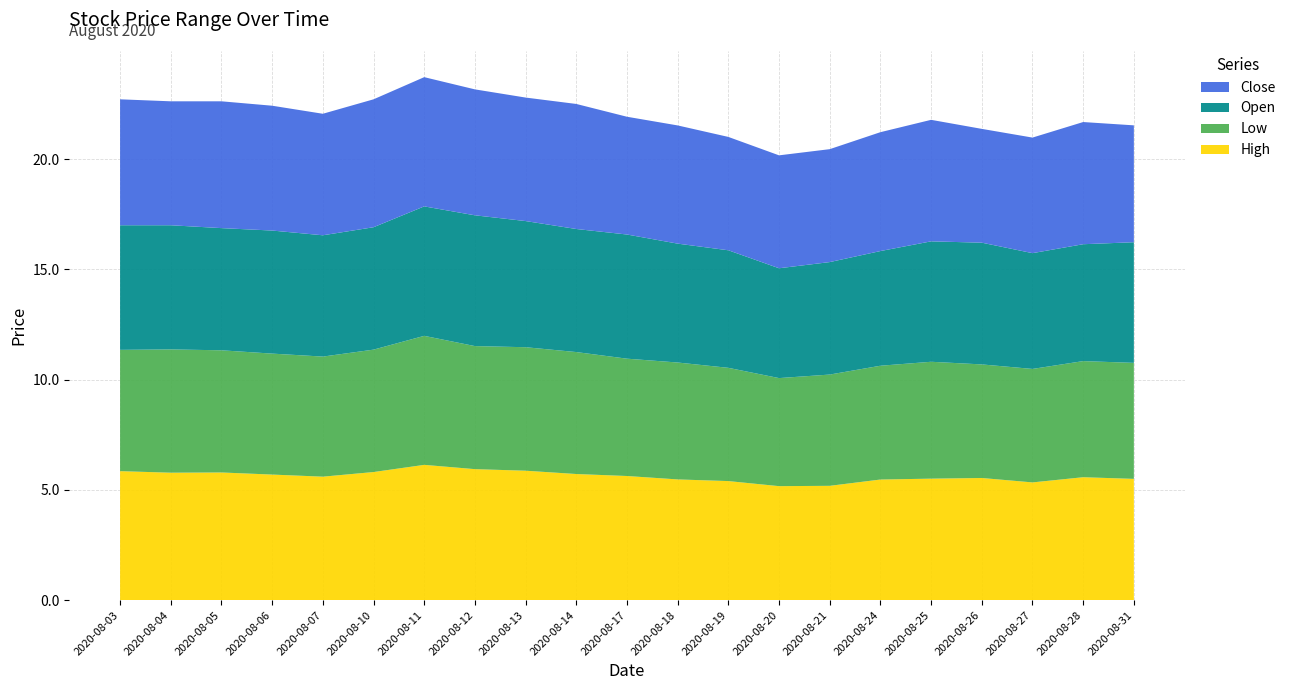

Reading left to right, list all the values displayed in this chart.

High: 5.8	5.8	5.8	5.7	5.6	5.8	6.1	5.9	5.9	5.7	5.6	5.5	5.4	5.2	5.2	5.5	5.5	5.5	5.3	5.6	5.5
Low: 5.5	5.6	5.5	5.5	5.4	5.5	5.8	5.6	5.6	5.5	5.3	5.3	5.1	4.9	5.0	5.2	5.3	5.2	5.1	5.3	5.3
Open: 5.7	5.6	5.5	5.6	5.5	5.5	5.9	5.9	5.7	5.6	5.6	5.4	5.3	5.0	5.1	5.2	5.5	5.5	5.2	5.3	5.5
Close: 5.7	5.6	5.8	5.7	5.5	5.8	5.9	5.7	5.6	5.7	5.3	5.4	5.1	5.1	5.1	5.4	5.5	5.2	5.2	5.5	5.3